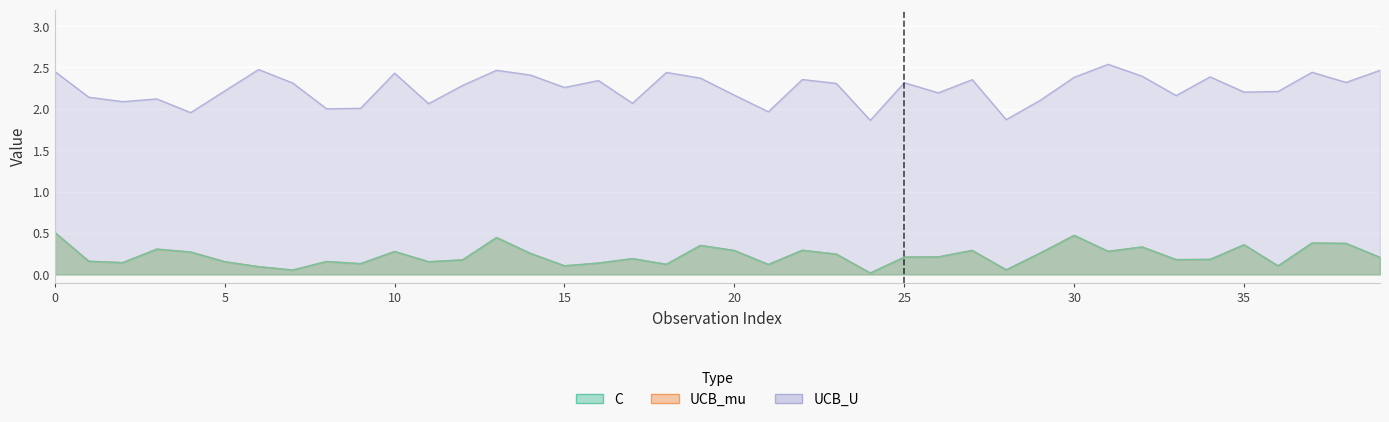

Between 27 and 28, which is larger?

27